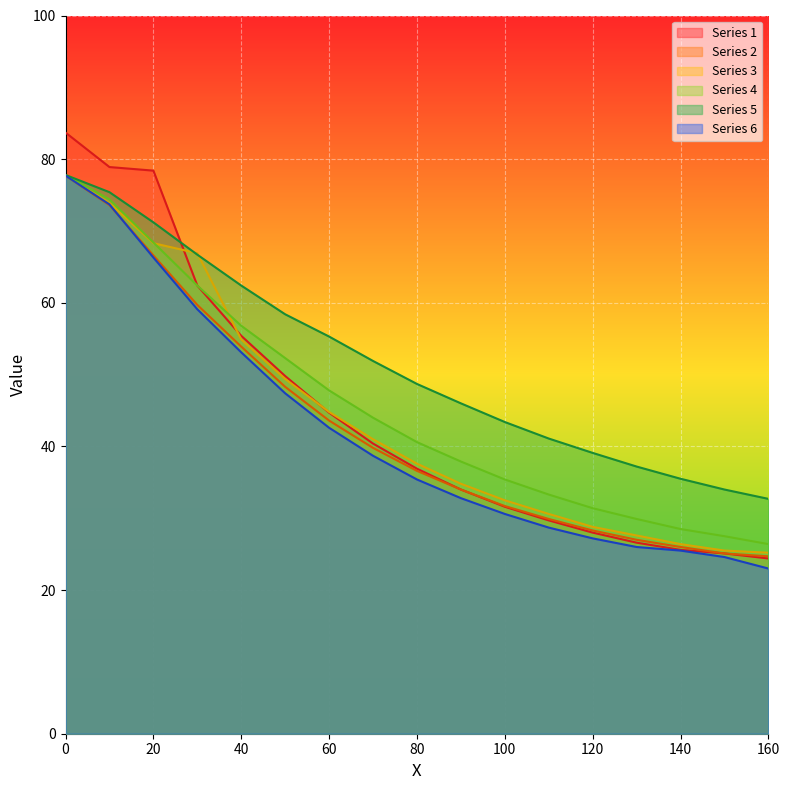

Reading left to right, extract all data points from this chart.

Series 1: 83.7	78.9	78.4	62.4	55.4	49.8	44.7	40.4	36.9	34.0	31.6	29.7	28.0	26.6	25.6	25.1	24.4
Series 2: 77.7	73.6	66.6	59.7	53.9	48.3	43.6	39.8	36.6	34.0	31.7	29.9	28.3	27.0	26.0	25.1	24.7
Series 3: 77.7	73.9	68.3	66.9	54.9	49.4	44.8	41.0	37.6	34.8	32.5	30.6	28.8	27.6	26.4	25.5	25.2
Series 4: 77.8	74.4	68.4	62.4	56.8	52.3	47.8	44.0	40.6	37.9	35.4	33.3	31.4	29.9	28.5	27.5	26.4
Series 5: 77.8	75.4	71.2	66.7	62.4	58.4	55.3	51.9	48.7	46.0	43.4	41.1	39.1	37.2	35.5	34.0	32.7
Series 6: 77.7	73.7	66.3	59.1	53.1	47.4	42.6	38.7	35.4	32.8	30.6	28.7	27.2	26.0	25.5	24.6	23.0